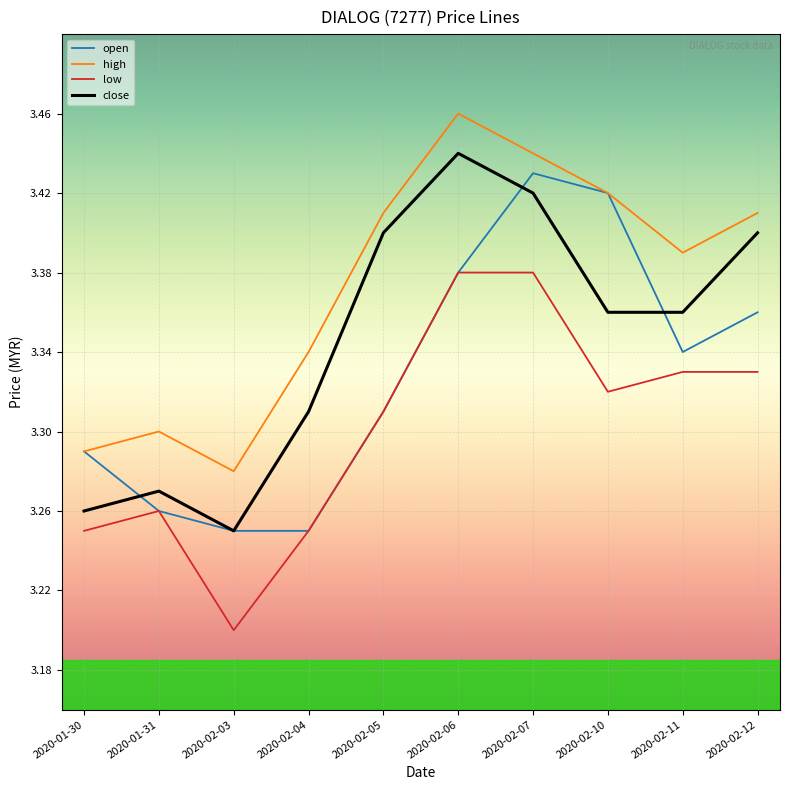

What is the sum of the open values at 2020-02-03 and 2020-02-10?

6.7